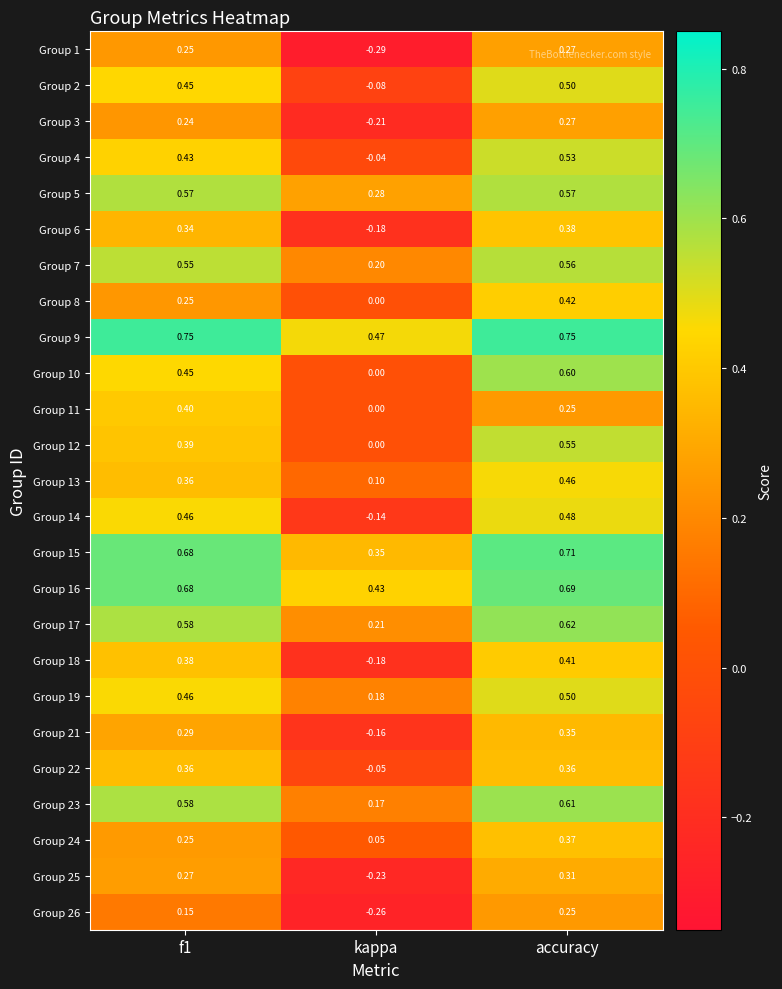

Which category has the highest value in the Group 18 series?

accuracy